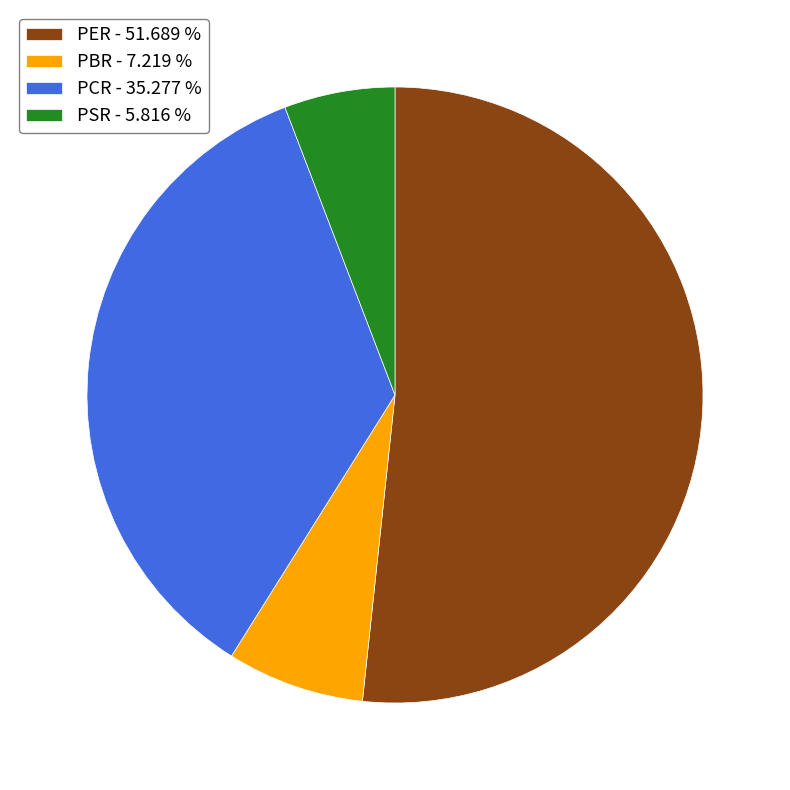

Count the number of slices in the pie.

4